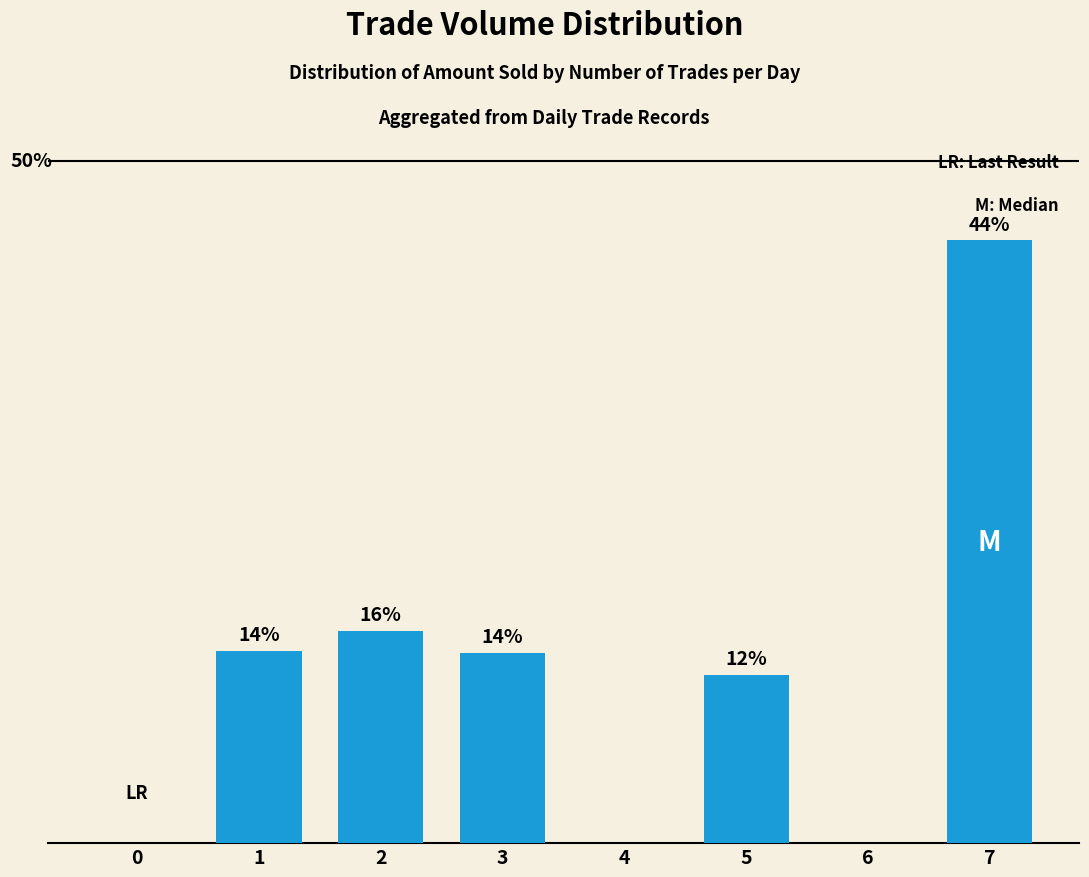

Are the bars grouped side by side (vs. stacked)?

No